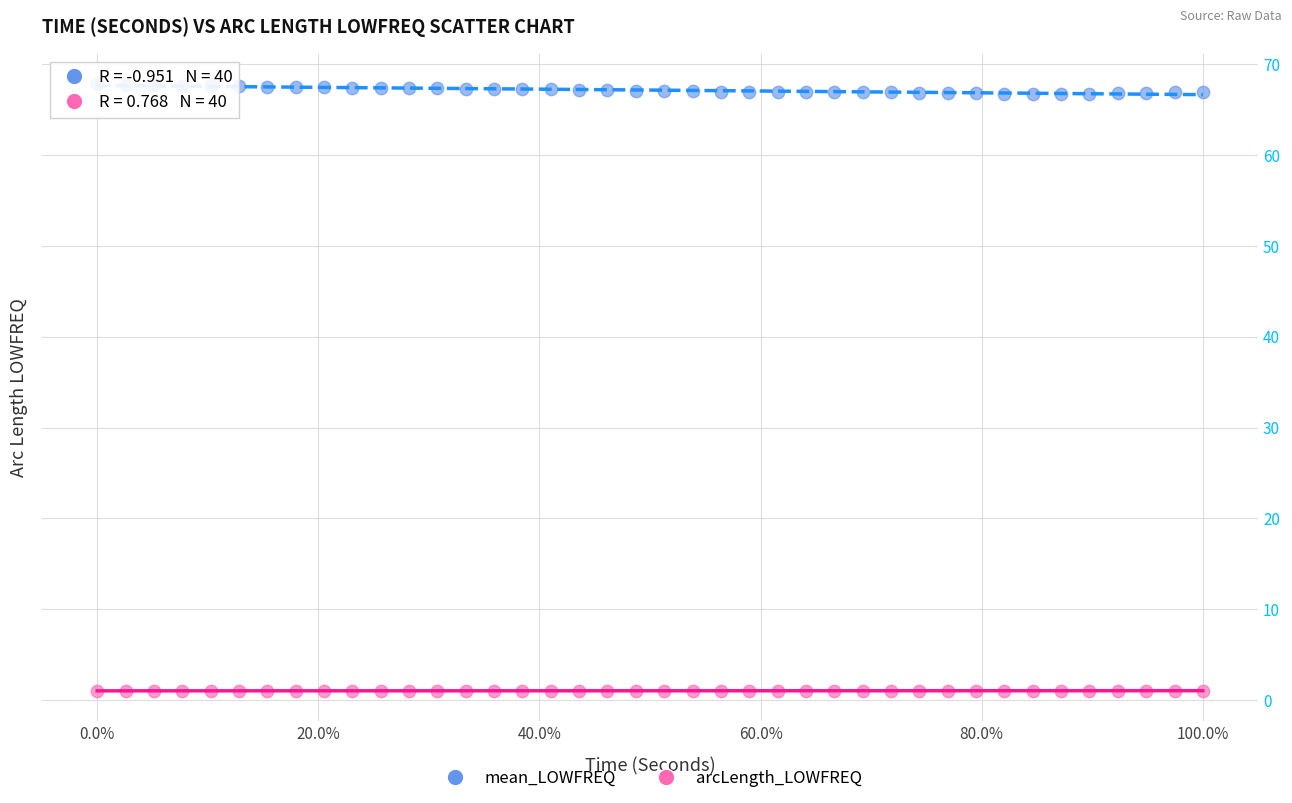

Across all data points, what is the range of Y values (max minus min)?

66.8